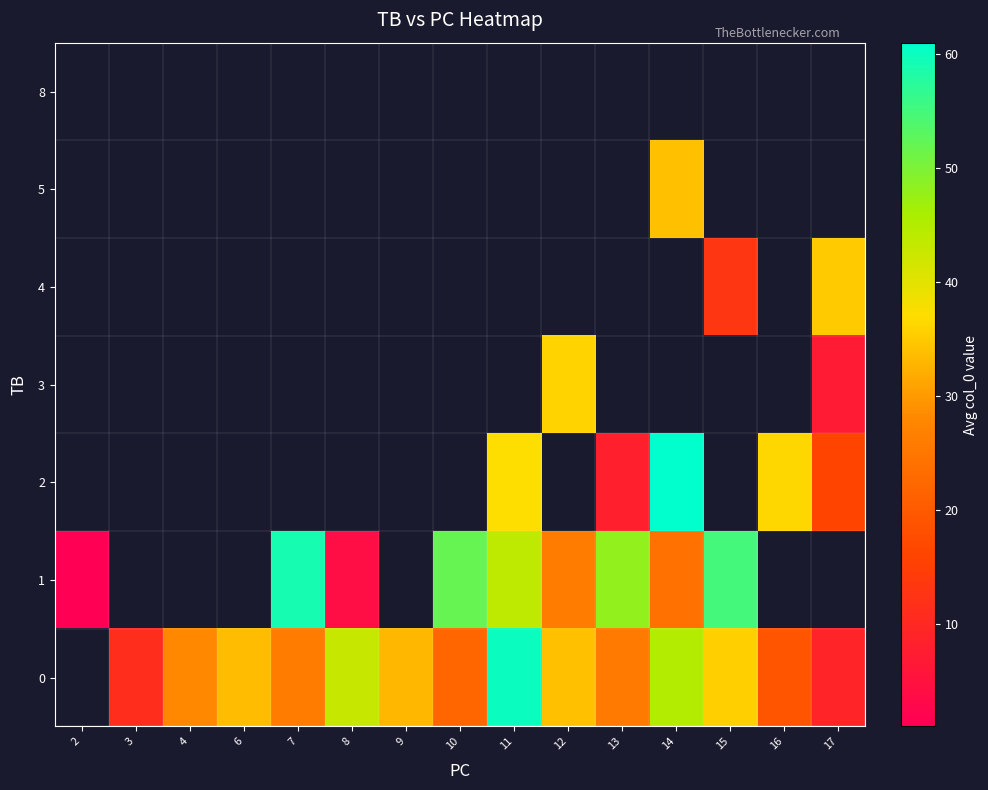

What is the difference between the 0 values at 10 and 13?

3.5